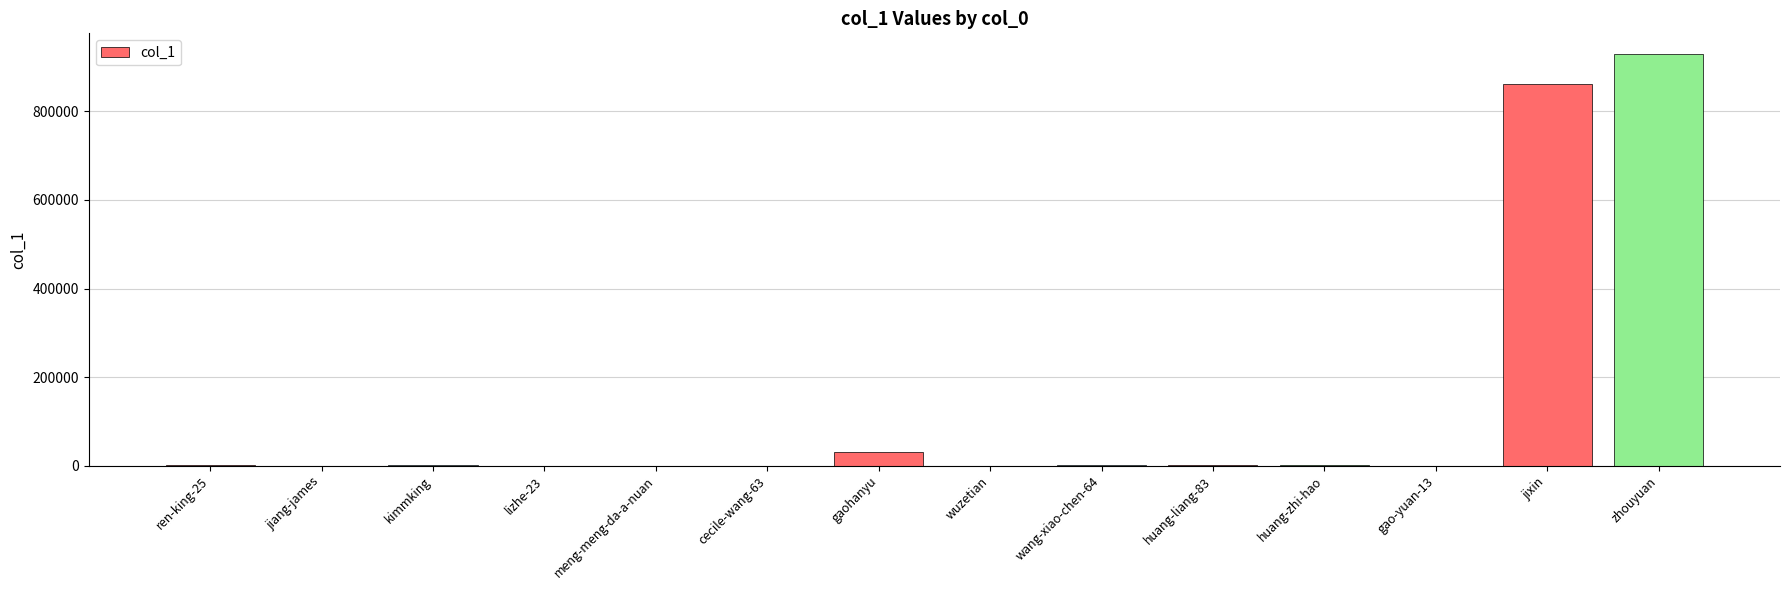

True or false: the data shows 1659670 at zhouyuan.

False